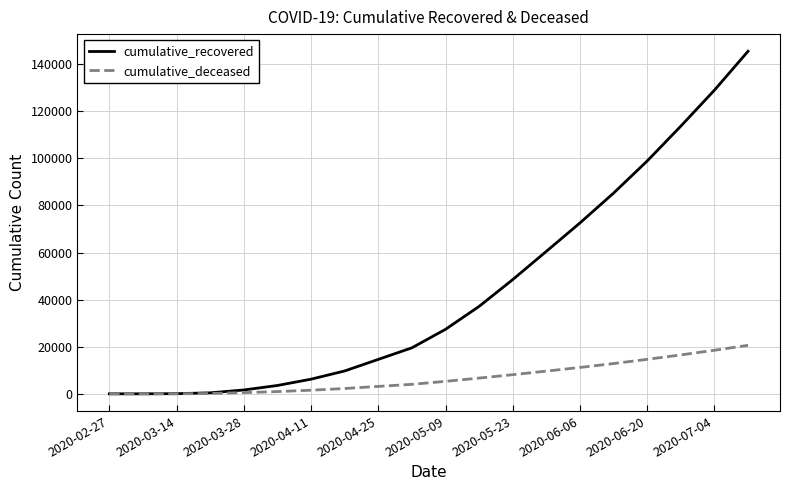

What are all the series names shown in the legend?

cumulative_recovered, cumulative_deceased